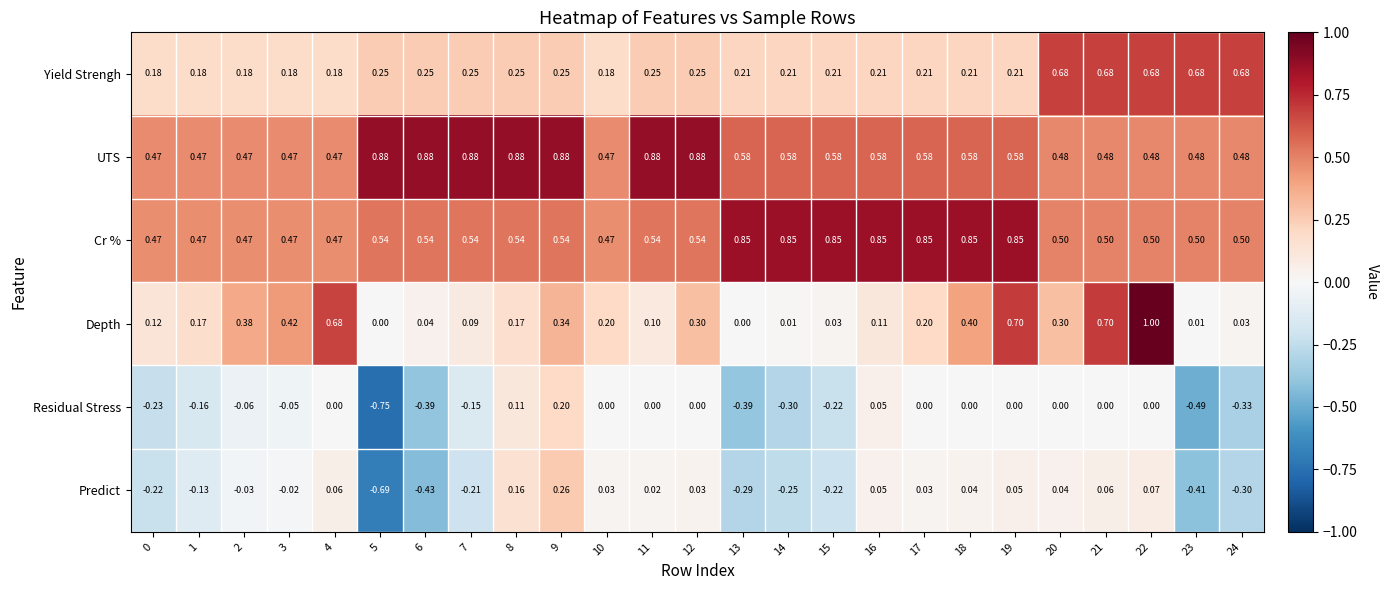

Which series has the widest spread of values?

Depth